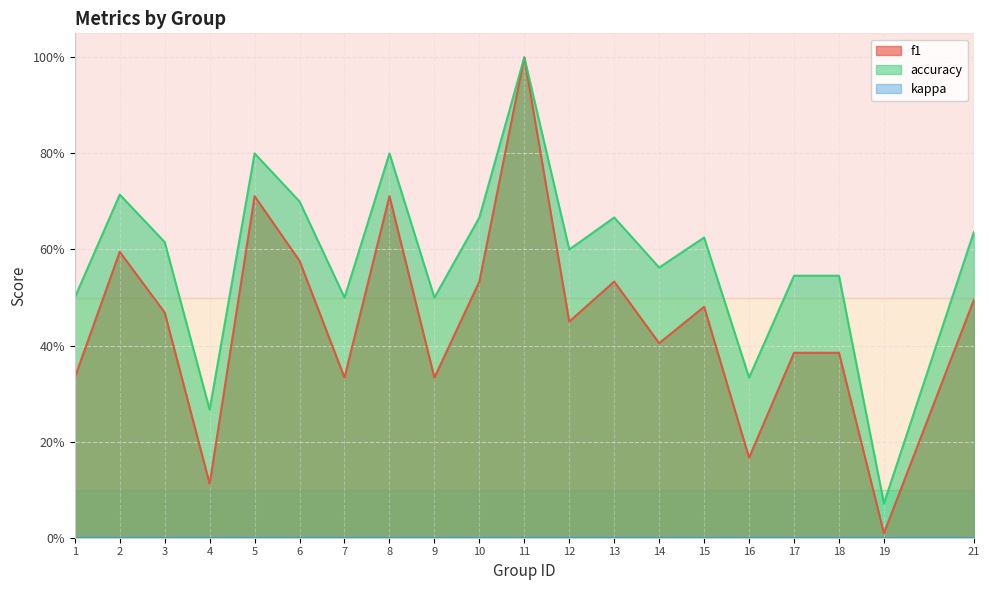

Reading right to left, transcribe all the data shown in this chart.

f1: 0.5	0.0	0.4	0.4	0.2	0.5	0.4	0.5	0.5	1.0	0.5	0.3	0.7	0.3	0.6	0.7	0.1	0.5	0.6	0.3
accuracy: 0.6	0.1	0.5	0.5	0.3	0.6	0.6	0.7	0.6	1.0	0.7	0.5	0.8	0.5	0.7	0.8	0.3	0.6	0.7	0.5